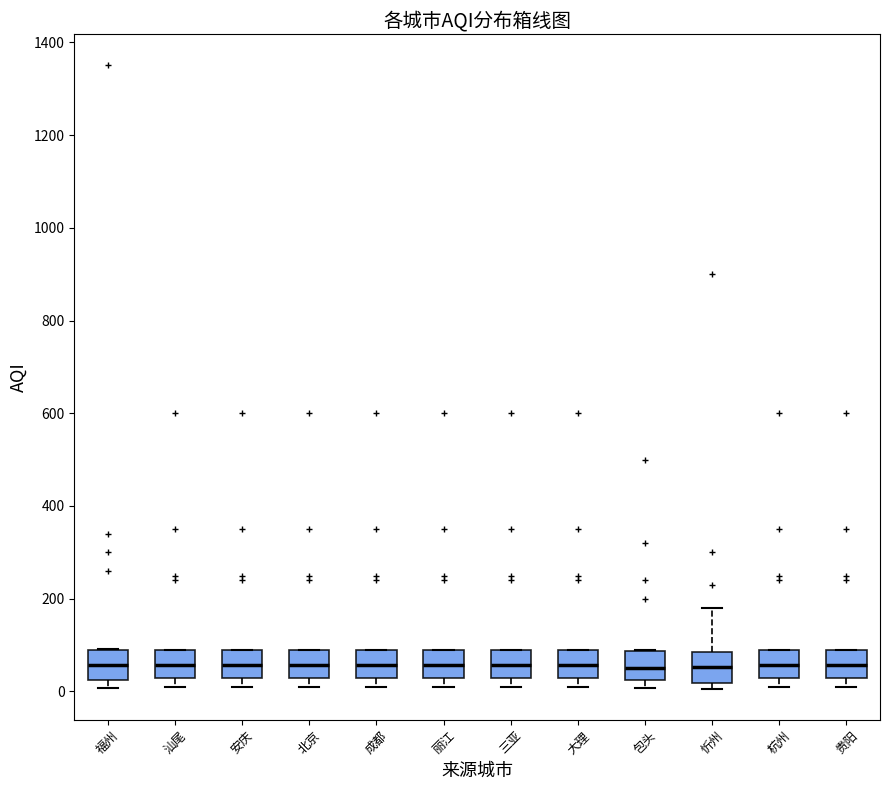

Reading left to right, transcribe this box plot: for each box, give where its median line is, the range the box spans, and where its two whiskers end, as read against the y-axis. The values are not printed on the chart, so give them approximately, as read against the axis.

福州: median 60, box 20 to 80, whiskers 0 to 100
汕尾: median 60, box 20 to 80, whiskers 20 (just below the box's lower edge) to 100
安庆: median 60, box 20 to 80, whiskers 20 (just below the box's lower edge) to 100
北京: median 60, box 20 to 80, whiskers 20 (just below the box's lower edge) to 100
成都: median 60, box 20 to 80, whiskers 20 (just below the box's lower edge) to 100
丽江: median 60, box 20 to 80, whiskers 20 (just below the box's lower edge) to 100
三亚: median 60, box 20 to 80, whiskers 20 (just below the box's lower edge) to 100
大理: median 60, box 20 to 80, whiskers 20 (just below the box's lower edge) to 100
包头: median 60, box 20 to 80, whiskers 0 to 100
忻州: median 60, box 20 to 80, whiskers 0 to 180
杭州: median 60, box 20 to 80, whiskers 20 (just below the box's lower edge) to 100
贵阳: median 60, box 20 to 80, whiskers 20 (just below the box's lower edge) to 100